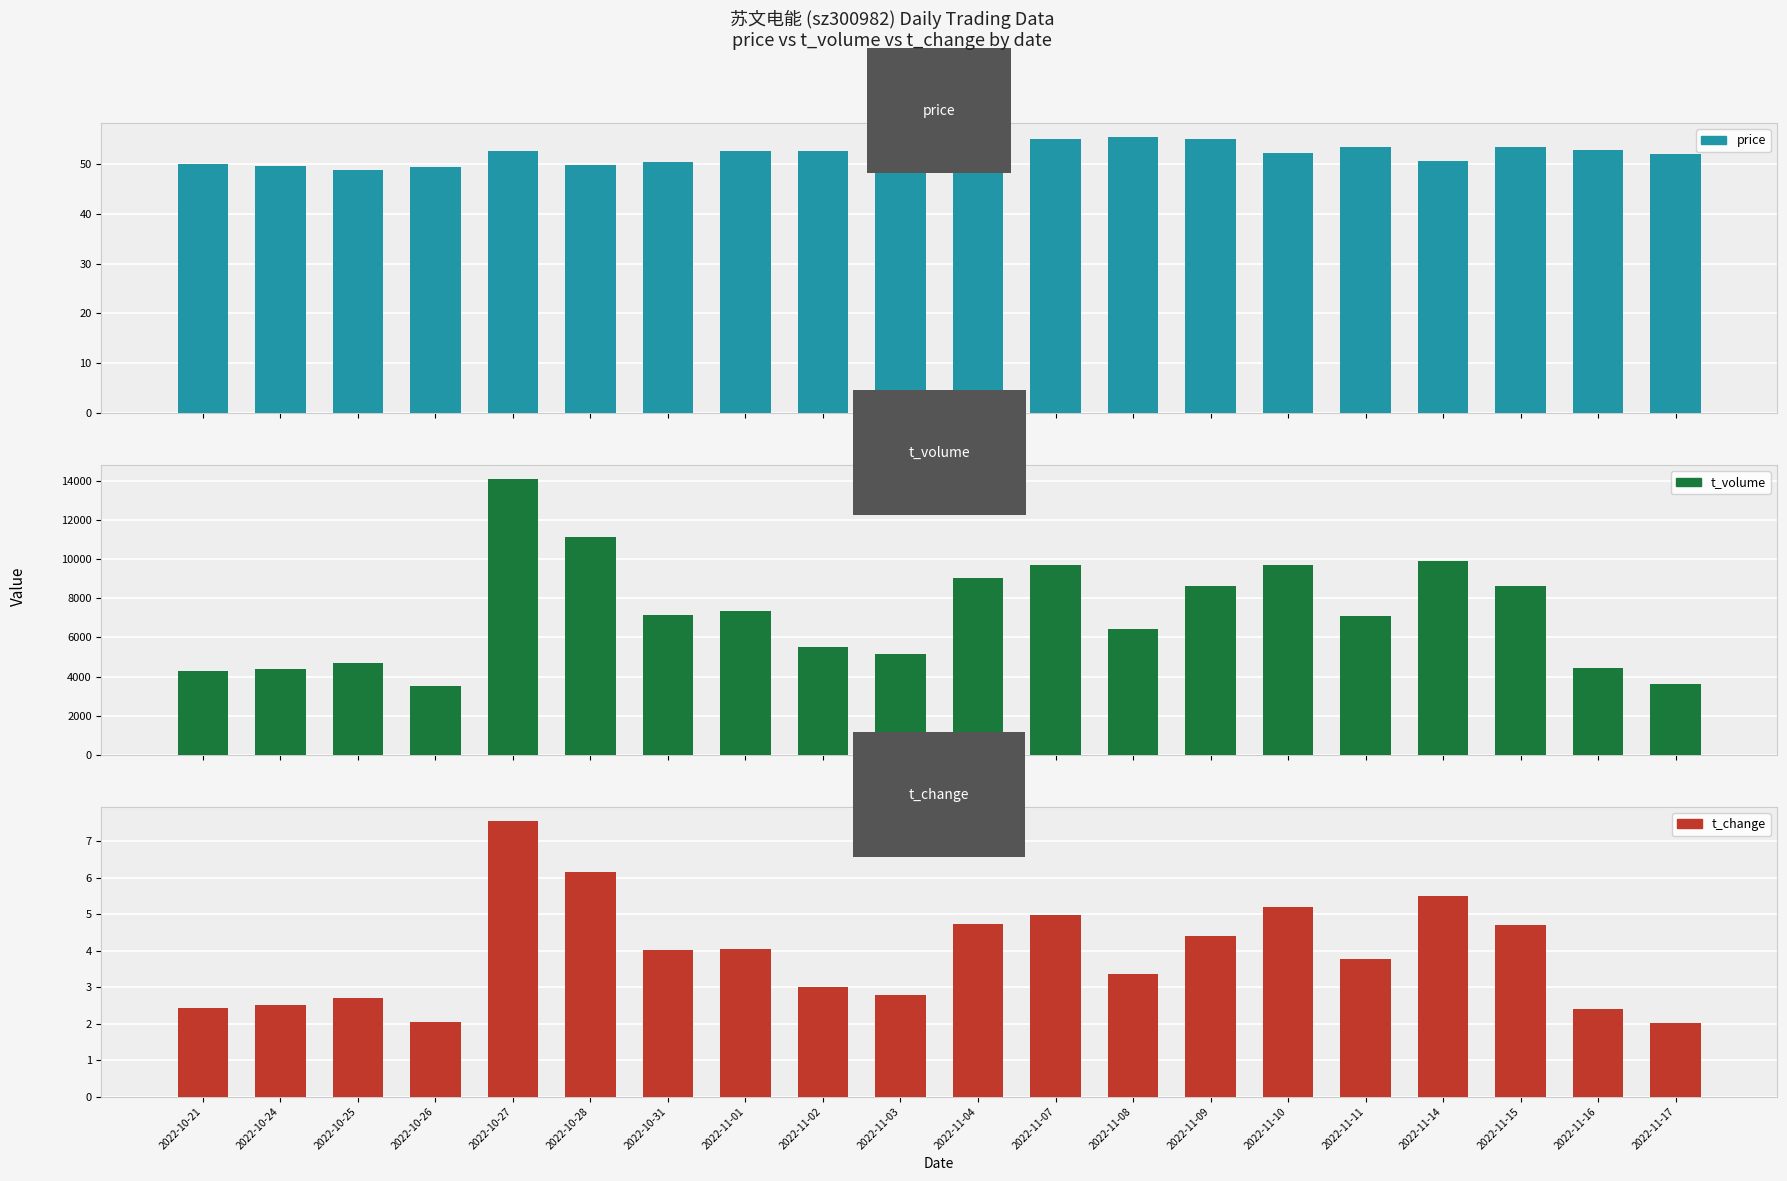

What is the maximum value for t_change?

7.6